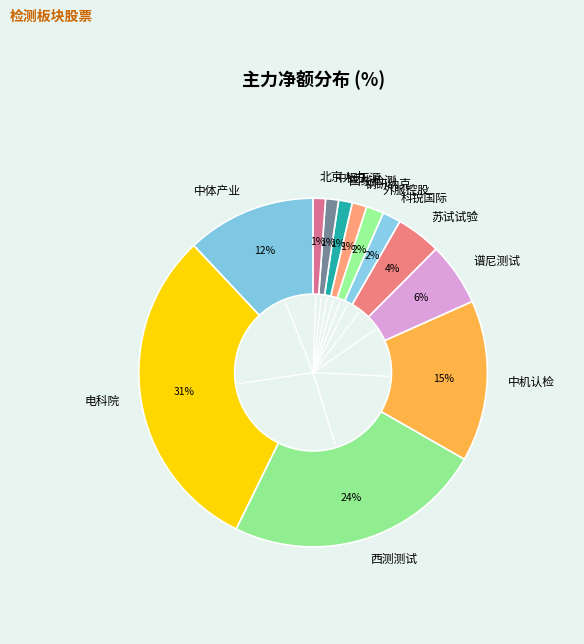

Is the sum of 北京人力 and 科锐国际 greater than half?

No